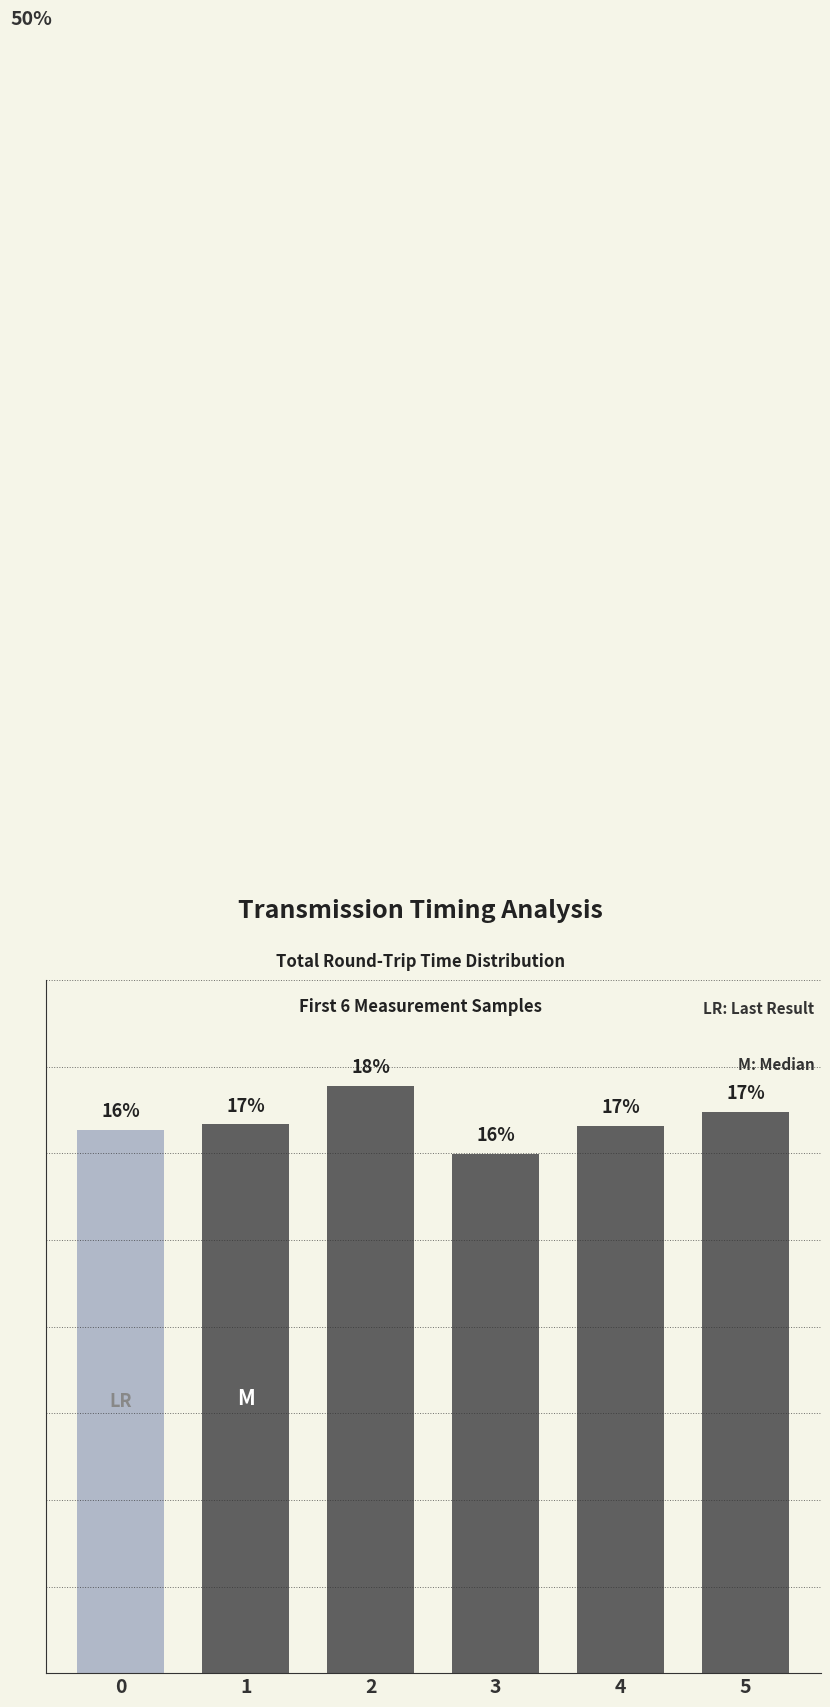

Is it true that the value at 3 is 15.7?

True